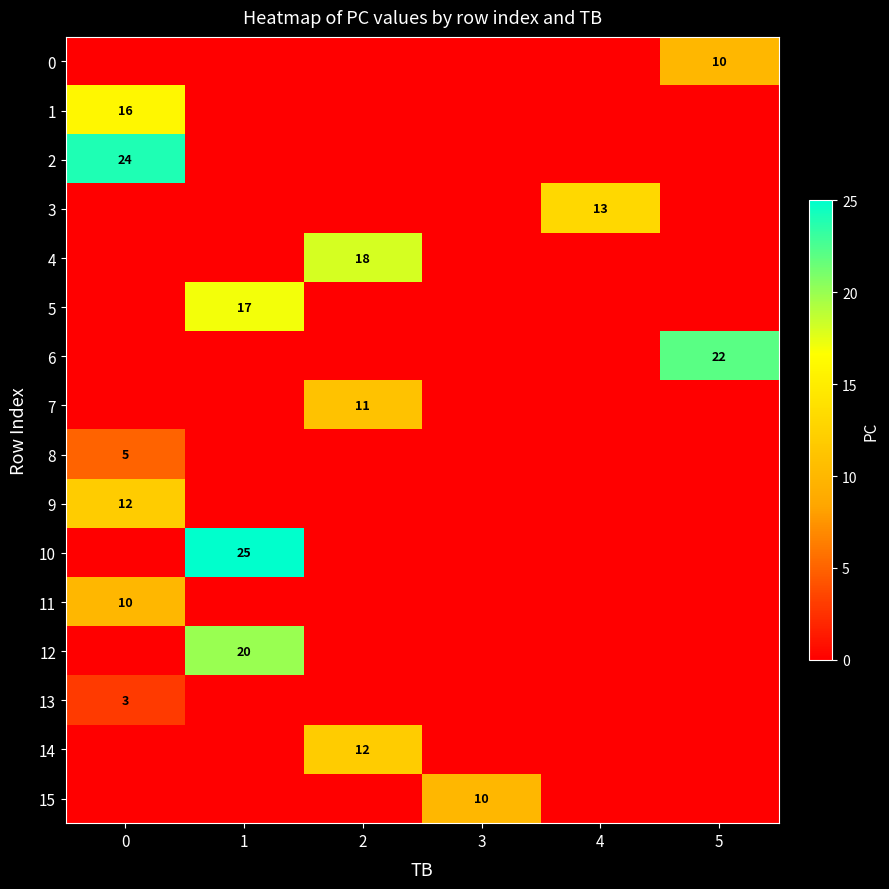

What is the total value across all series at 3?

10